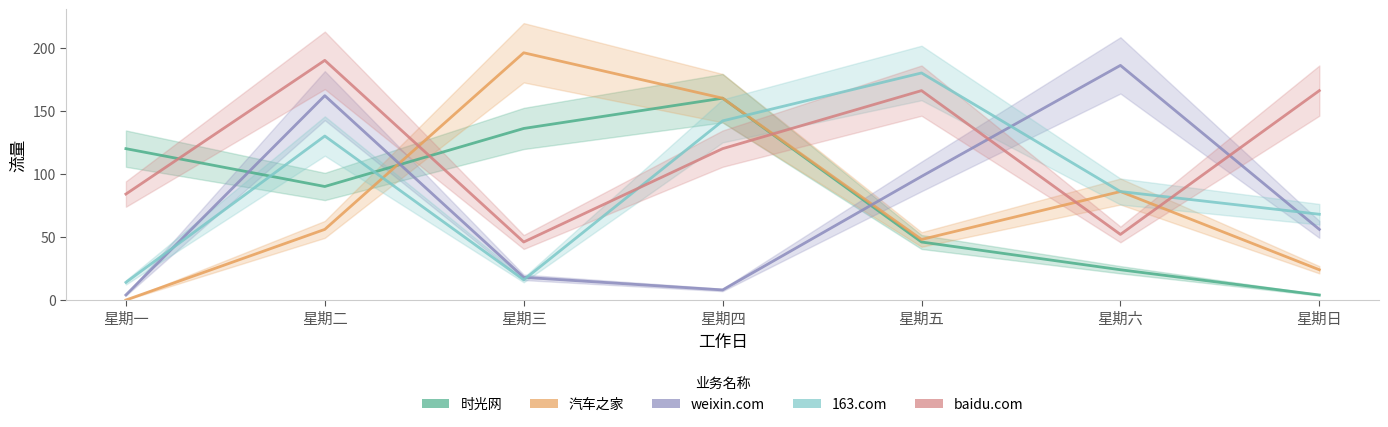

Reading left to right, extract all data points from this chart.

时光网: 星期一=120	星期二=90	星期三=136	星期四=160	星期五=46	星期六=24	星期日=4
汽车之家: 星期一=0	星期二=56	星期三=196	星期四=160	星期五=48	星期六=86	星期日=24
weixin.com: 星期一=4	星期二=162	星期三=18	星期四=8	星期五=98	星期六=186	星期日=56
163.com: 星期一=14	星期二=130	星期三=16	星期四=142	星期五=180	星期六=86	星期日=68
baidu.com: 星期一=84	星期二=190	星期三=46	星期四=120	星期五=166	星期六=52	星期日=166